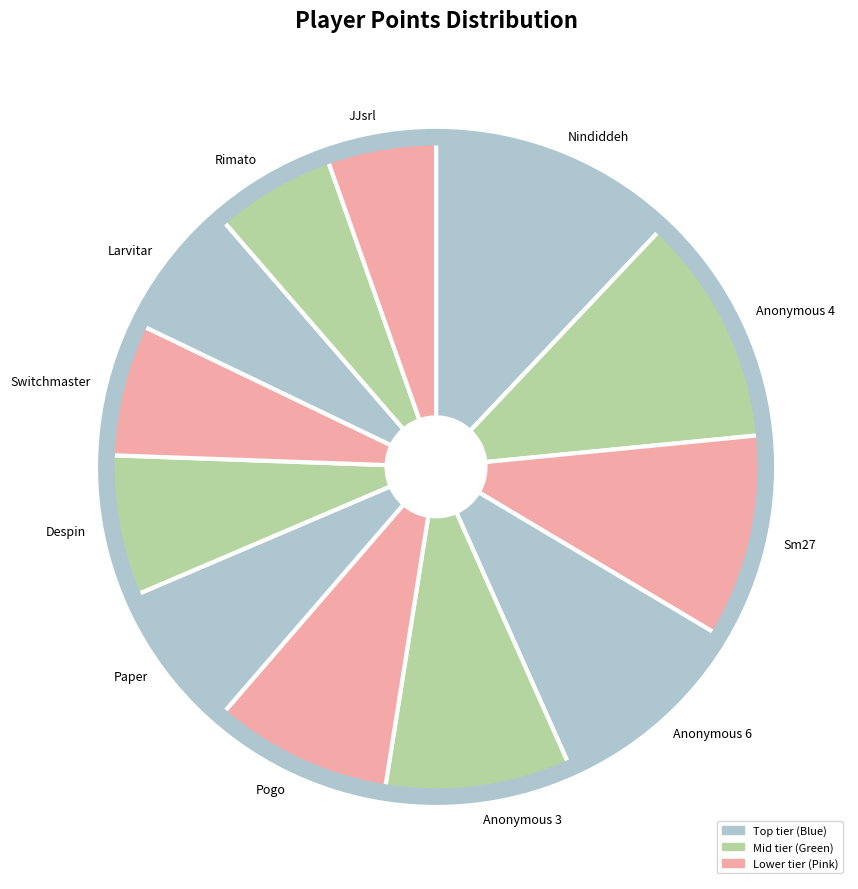

Is Switchmaster the majority of the pie?

No